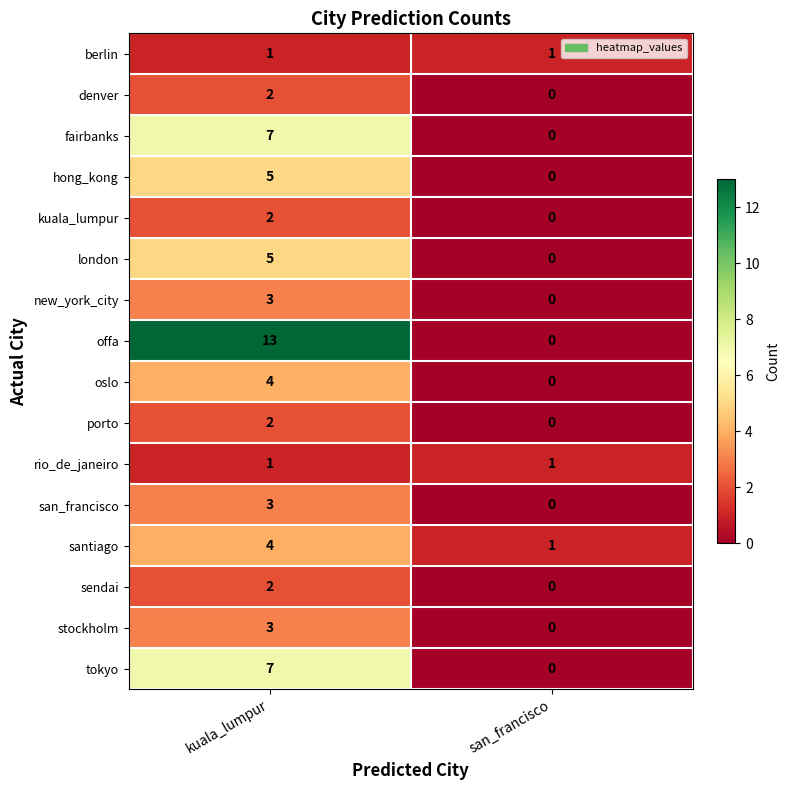

The tokyo series shows 0 at san_francisco. True or false?

True